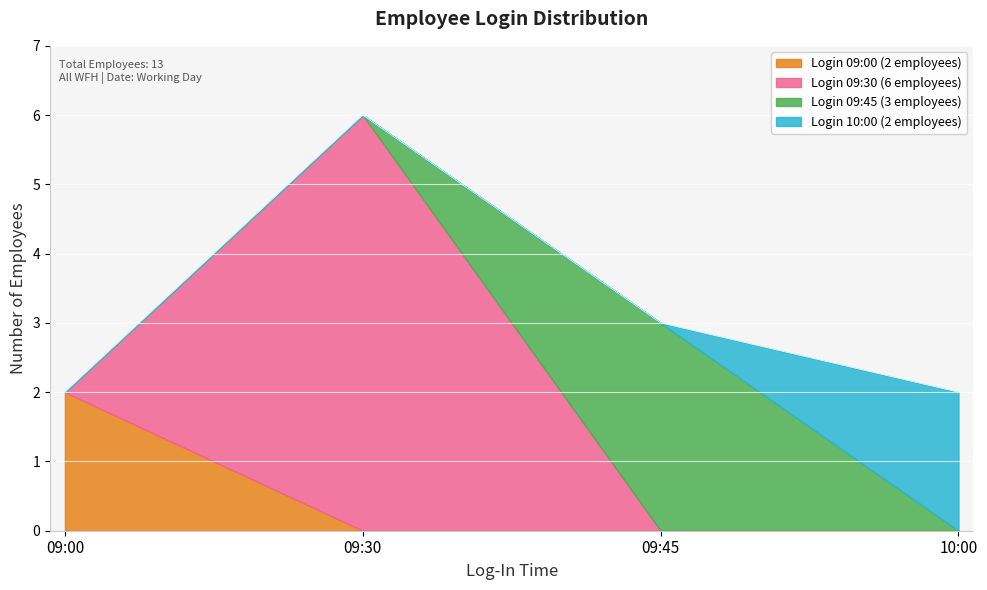

What is the total value across all series at 09:45?

3